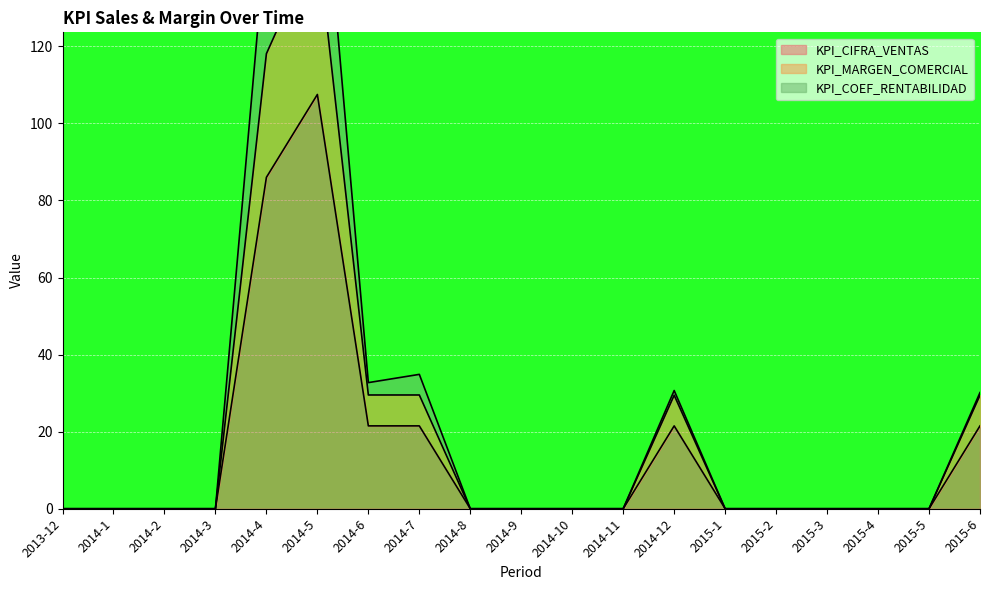

List the series in order of their peak value, lowest first.

KPI_CIFRA_VENTAS, KPI_MARGEN_COMERCIAL, KPI_COEF_RENTABILIDAD